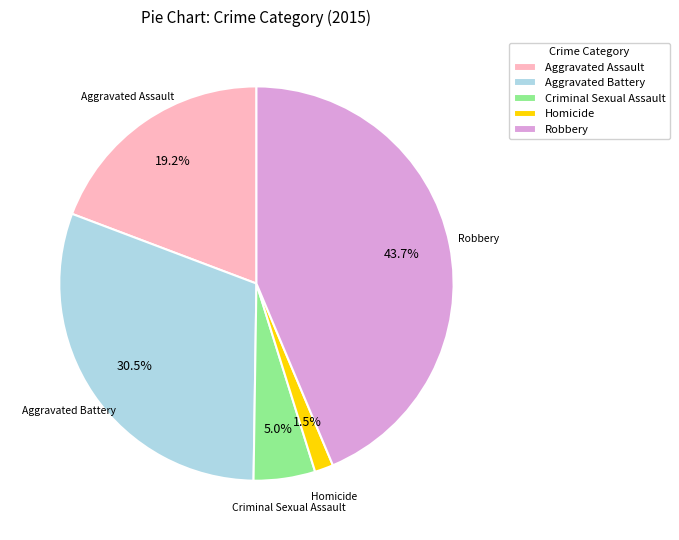

Rank the categories by value from highest to lowest.

Robbery, Aggravated Battery, Aggravated Assault, Criminal Sexual Assault, Homicide